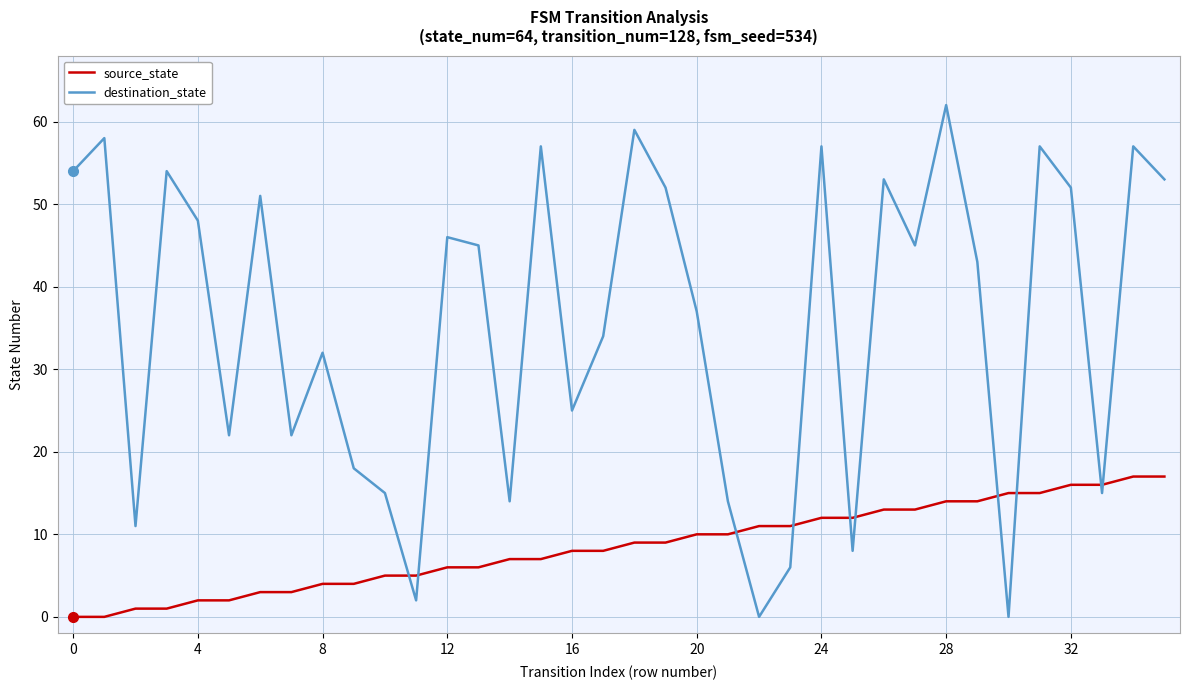

After their last crossing, which series has the higher values: destination_state or source_state?

destination_state